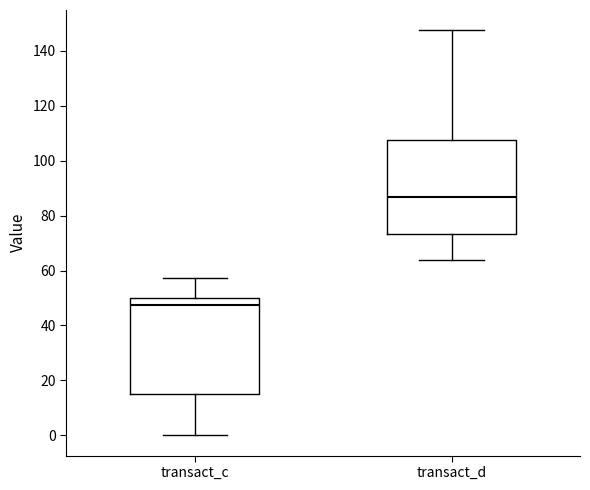

Reading left to right, transcribe this box plot: for each box, give where its median line is, the range the box spans, and where its two whiskers end, as read against the y-axis. The values are not printed on the chart, so give them approximately, as read against the axis.

transact_c: median 48, box 16 to 50, whiskers 0 to 58
transact_d: median 86, box 74 to 108, whiskers 64 to 148